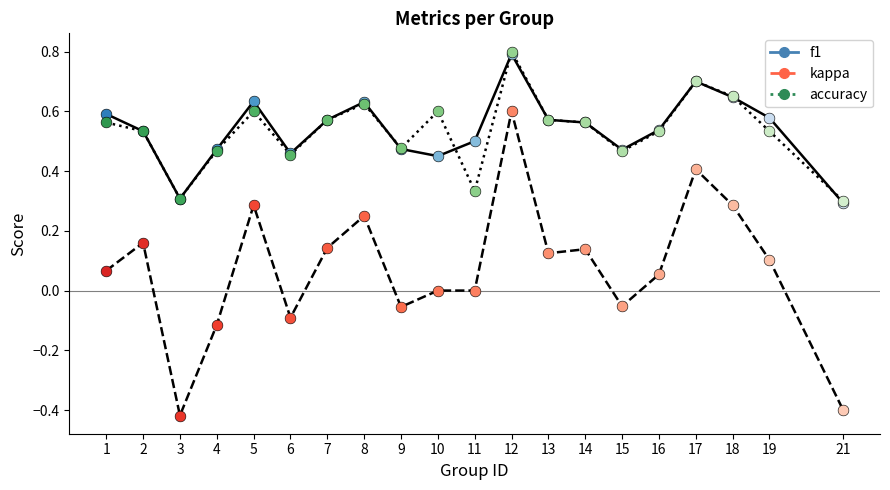

What is the difference between the highest and lowest values at 18?

0.4